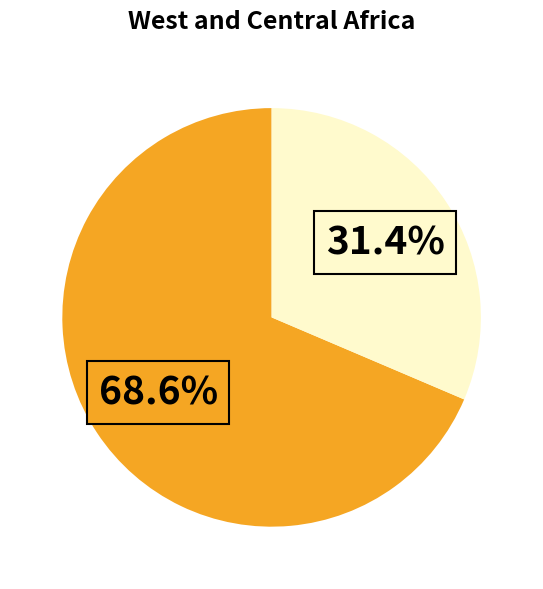

Does any single category account for the majority?

Yes